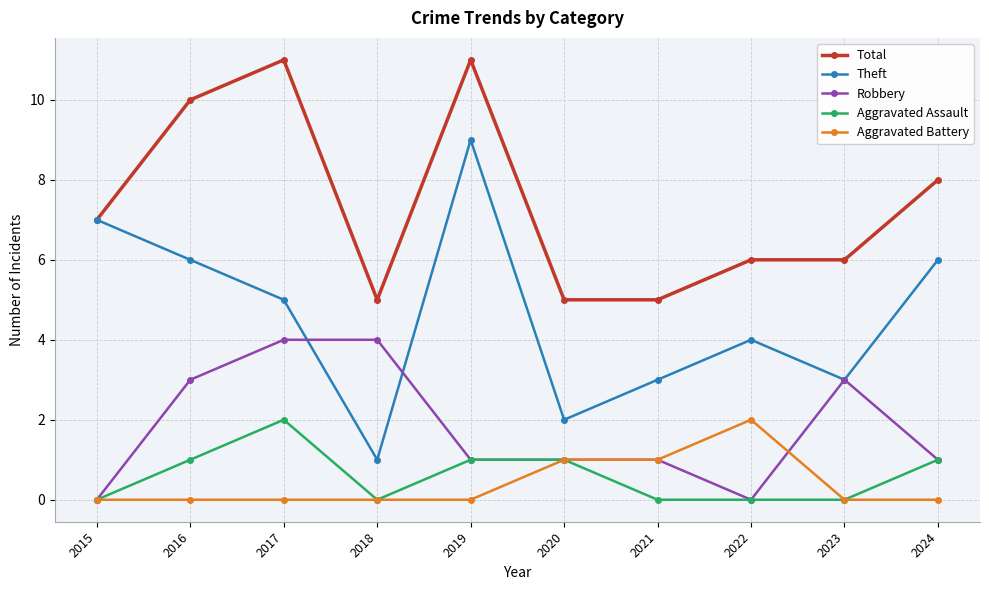

How many interior local valleys does the Theft series have?

3